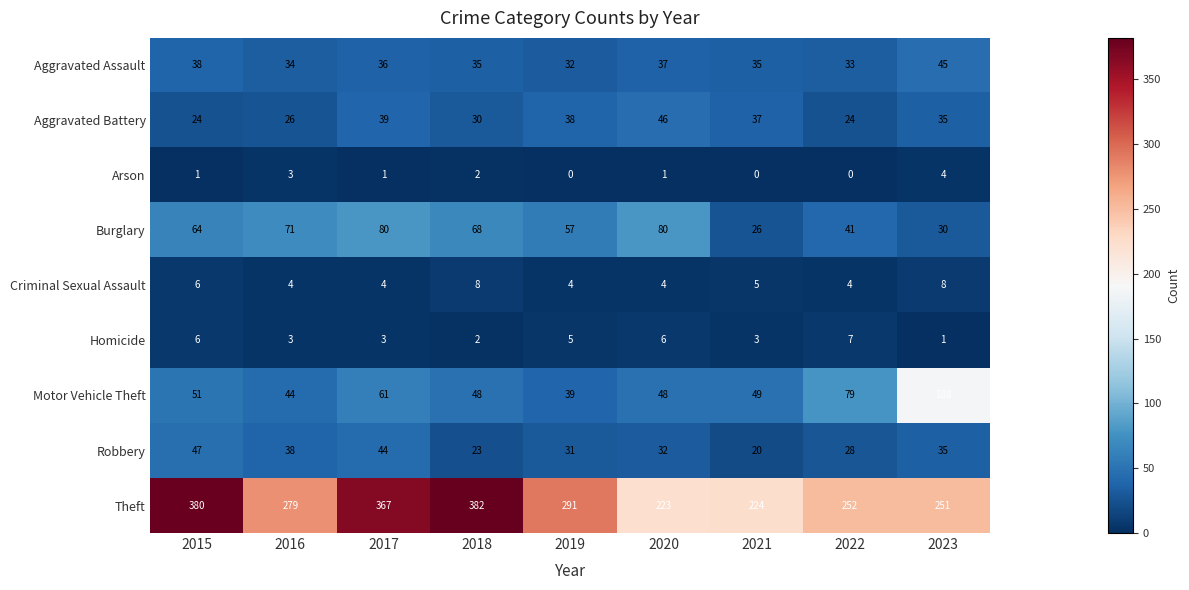

Which category has the highest value across all series?

2018